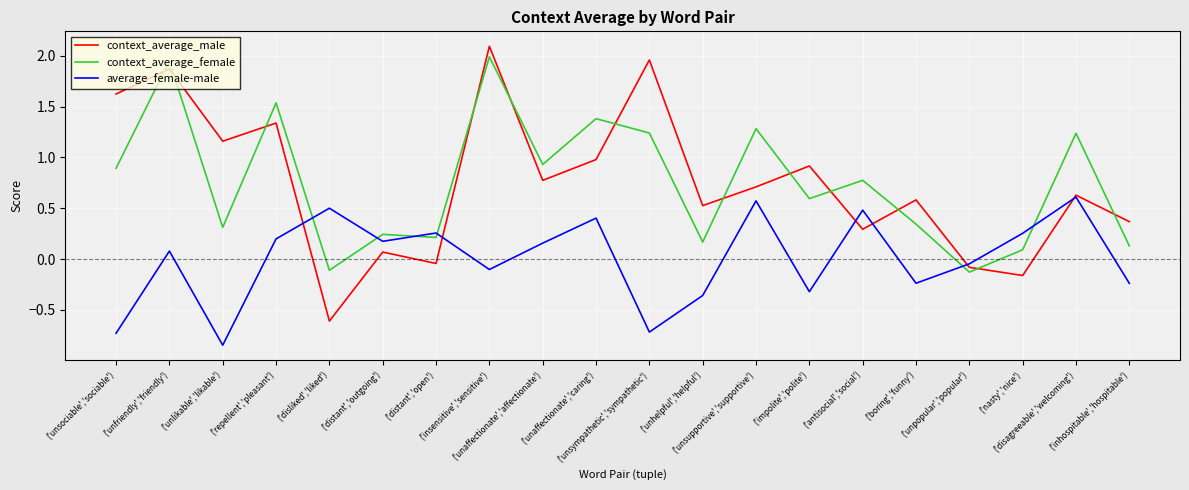

Which series has the widest spread of values?

context_average_male